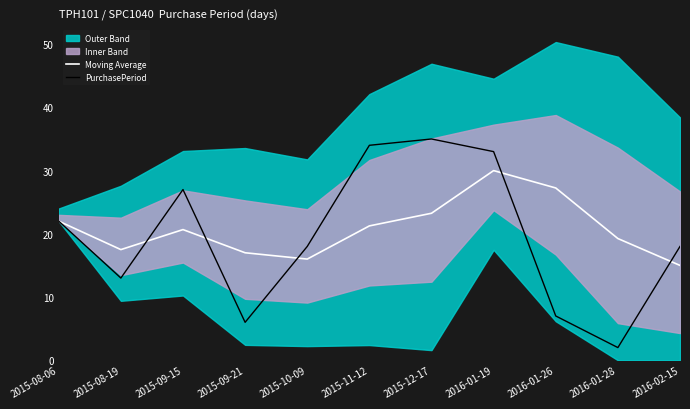

Reading right to left, transcribe all the data shown in this chart.

Moving Average: 15.0	19.2	27.2	30.0	23.2	21.2	16.0	17.0	20.7	17.5	22.0
PurchasePeriod: 18.0	2.0	7.0	33.0	35.0	34.0	18.0	6.0	27.0	13.0	22.0